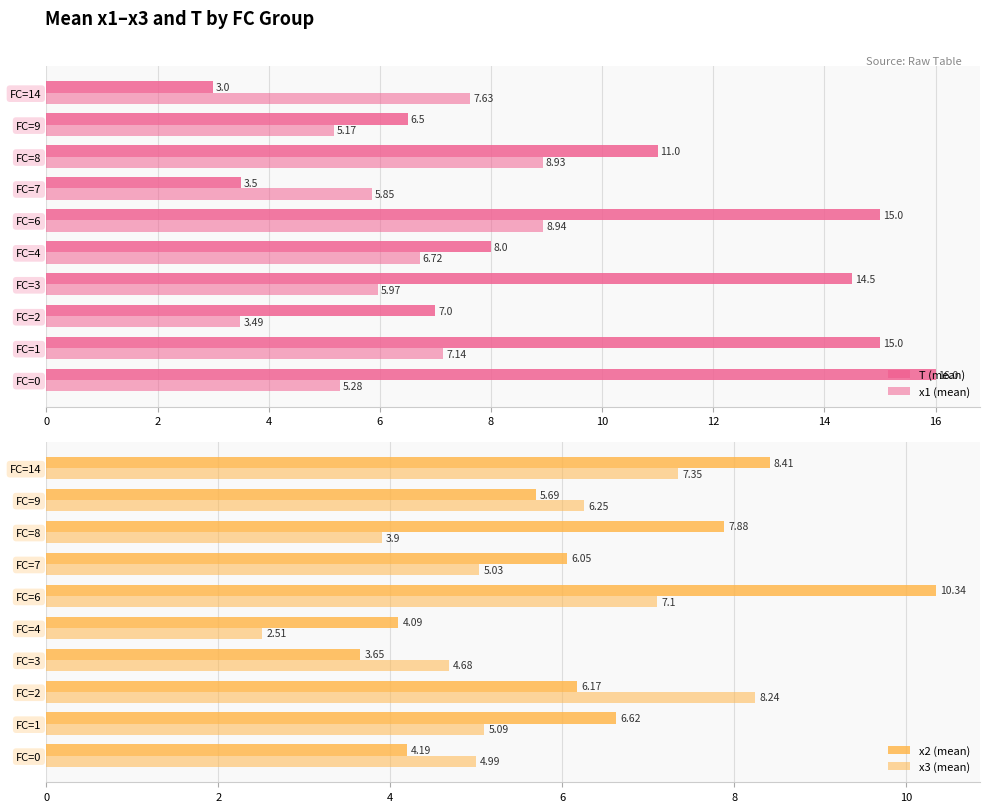

Reading left to right, transcribe all the data shown in this chart.

T (mean): 16.0	15.0	7.0	14.5	8.0	15.0	3.5	11.0	6.5	3.0
x1 (mean): 5.3	7.1	3.5	6.0	6.7	8.9	5.8	8.9	5.2	7.6
x2 (mean): 4.2	6.6	6.2	3.6	4.1	10.3	6.0	7.9	5.7	8.4
x3 (mean): 5.0	5.1	8.2	4.7	2.5	7.1	5.0	3.9	6.2	7.3